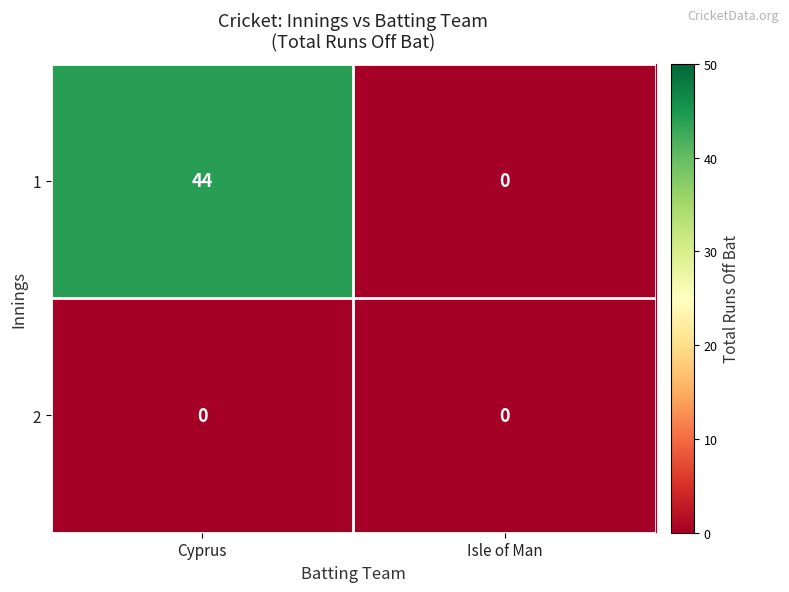

Rank the series by their average value, from highest to lowest.

1, 2